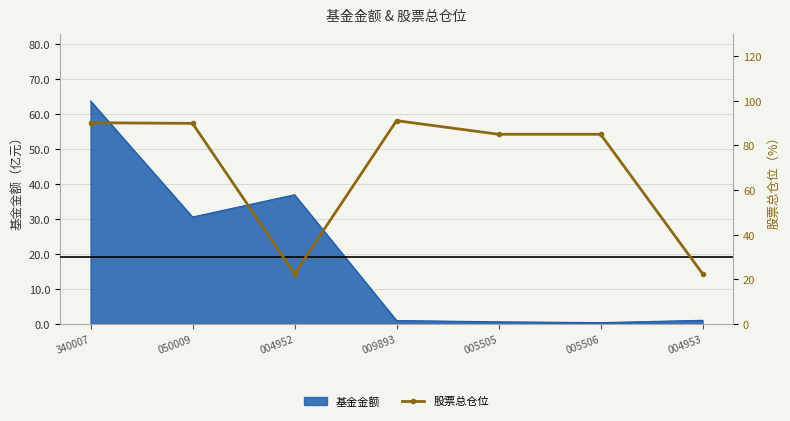

How many values exceed 85?

5